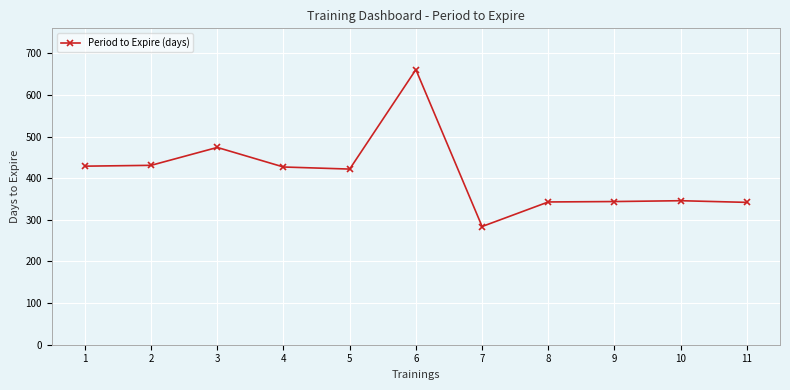

The chart shows a value of 422 at 5. True or false?

True